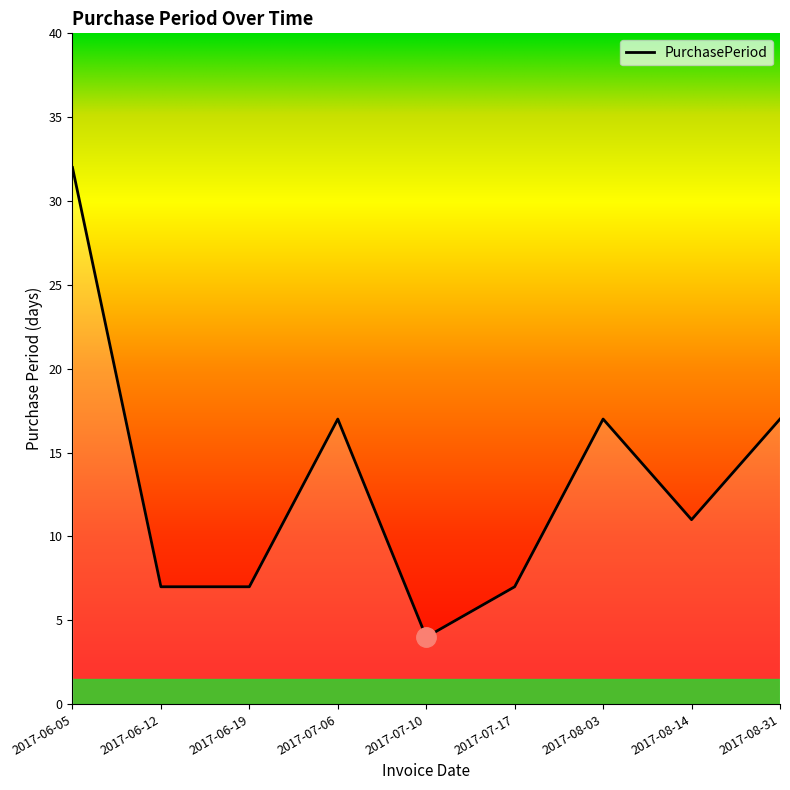

At which category does the chart reach its minimum across all series?

2017-07-10